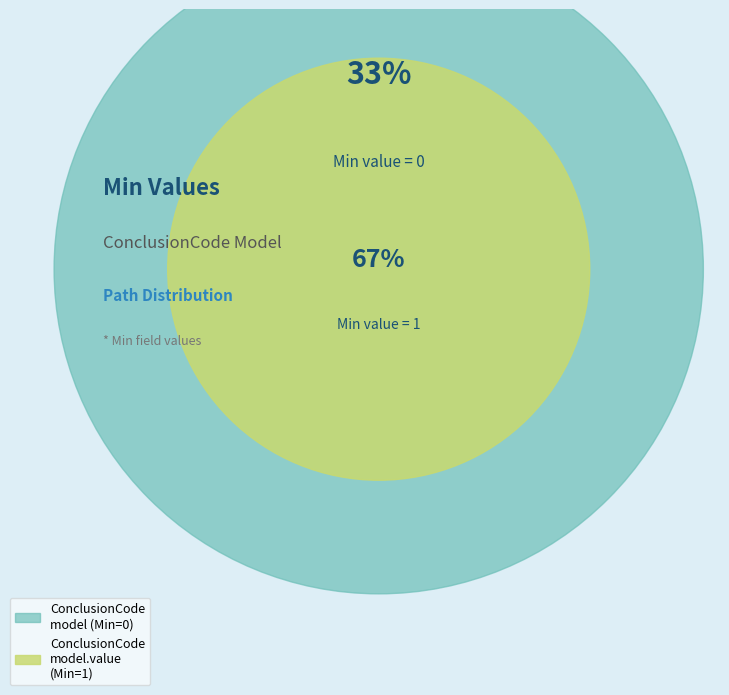

Which category has the smallest portion of the pie?

shr-core-ConclusionCode-model